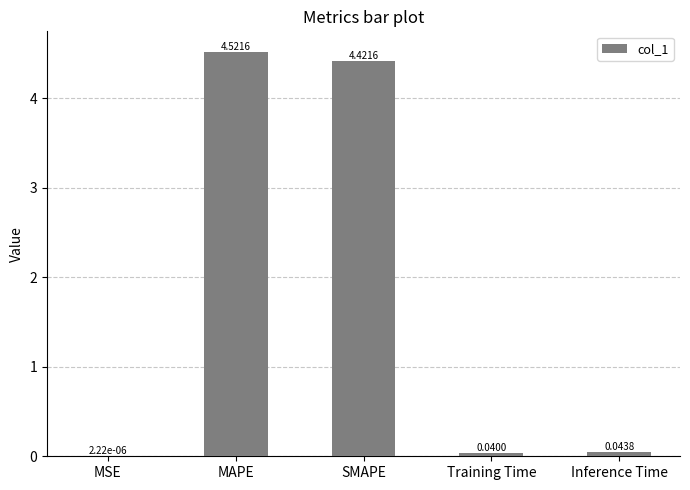

How many categories are shown in the chart?

5